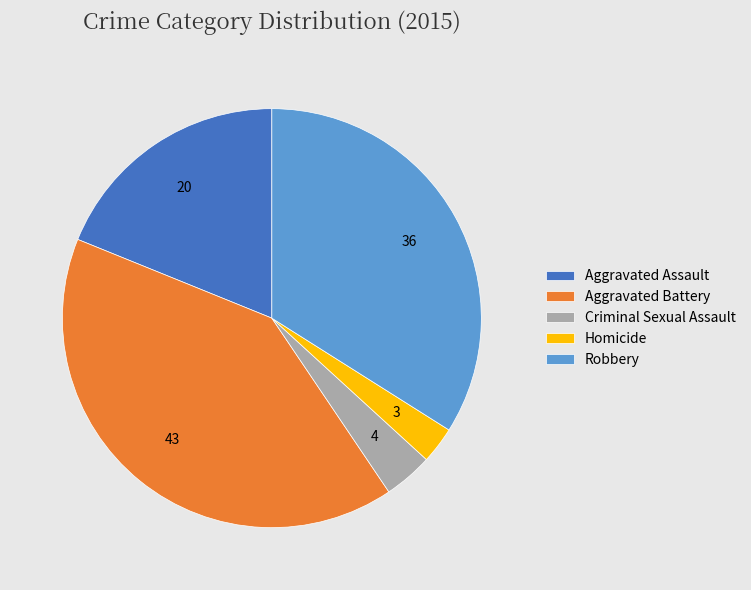

How many segments does this pie chart have?

5